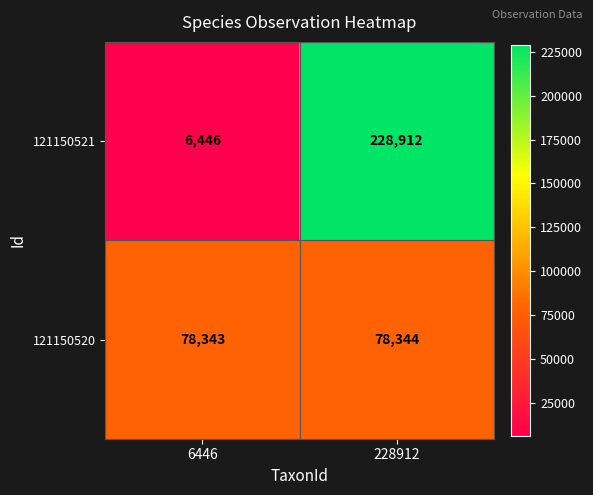

At how many categories does at least one series exceed 177128?

1